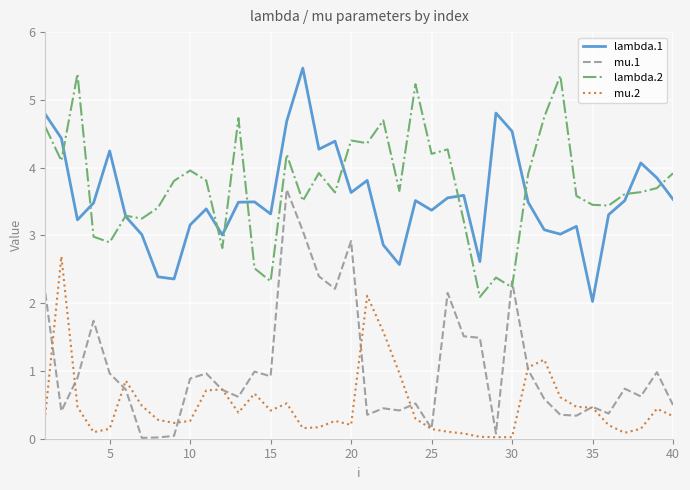

True or false: mu.1 and lambda.1 intersect in this chart.

False